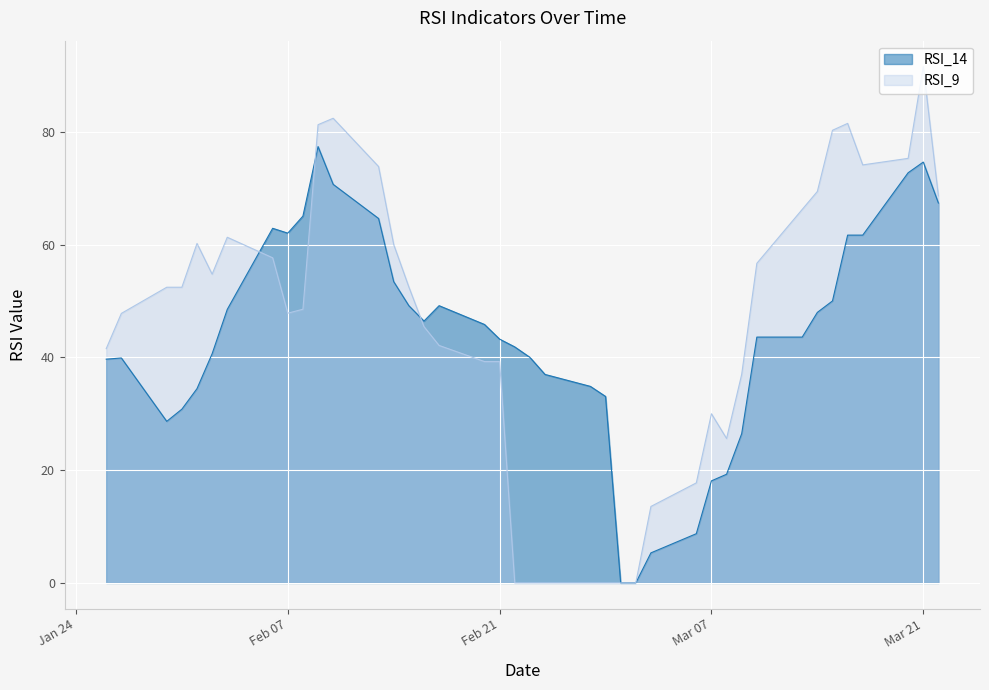

At how many categories does at least one series exceed 16?

37